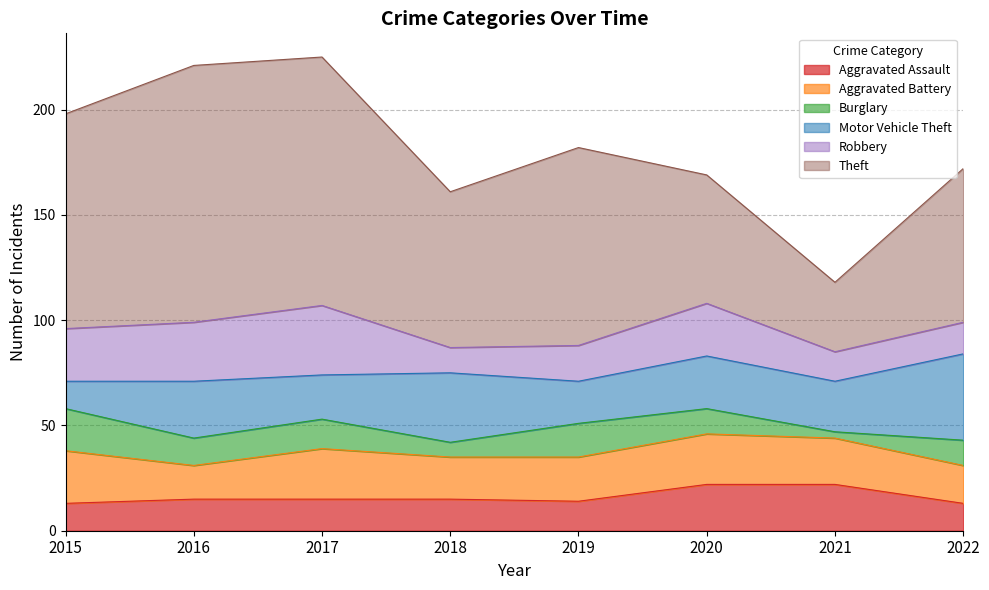

What is the maximum value for Aggravated Assault?

22